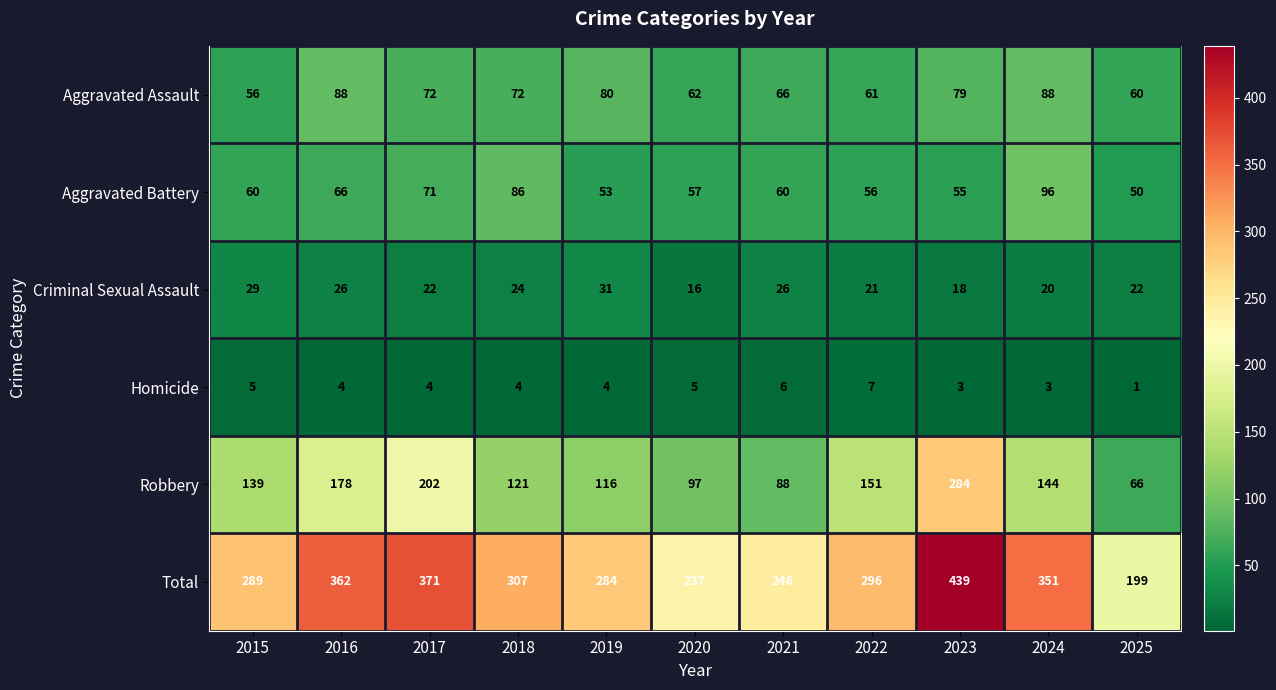

Count the number of data series in this chart.

6